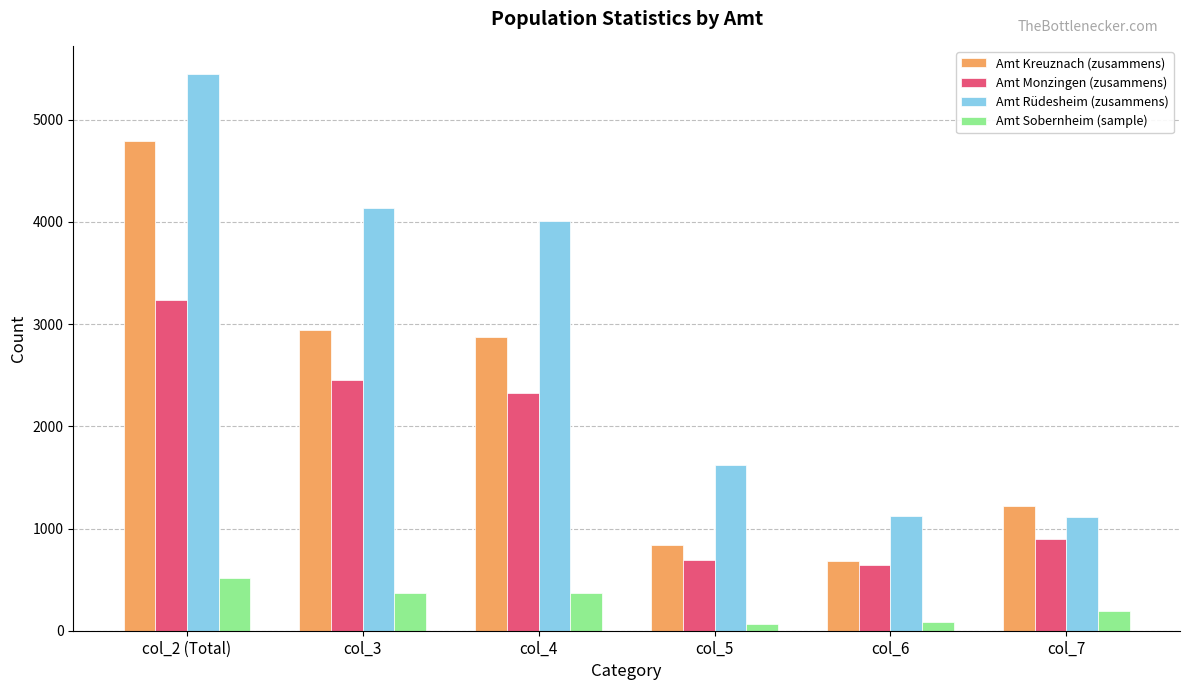

Which series changed the most between col_5 and col_7?

Amt Rüdesheim (zusammens)